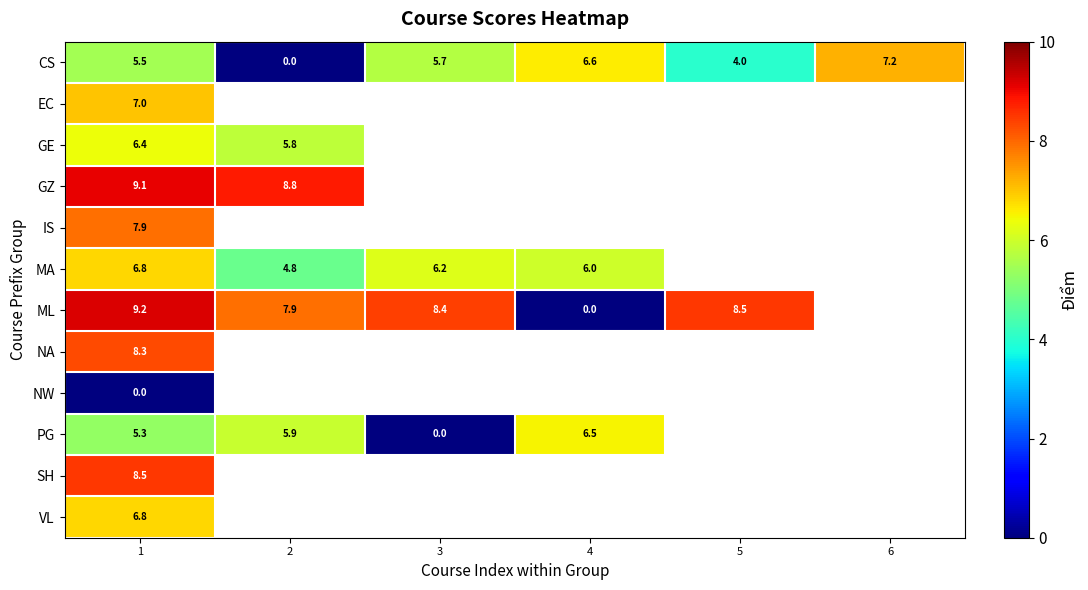

The value of MA at 4 is 6.0. True or false?

True